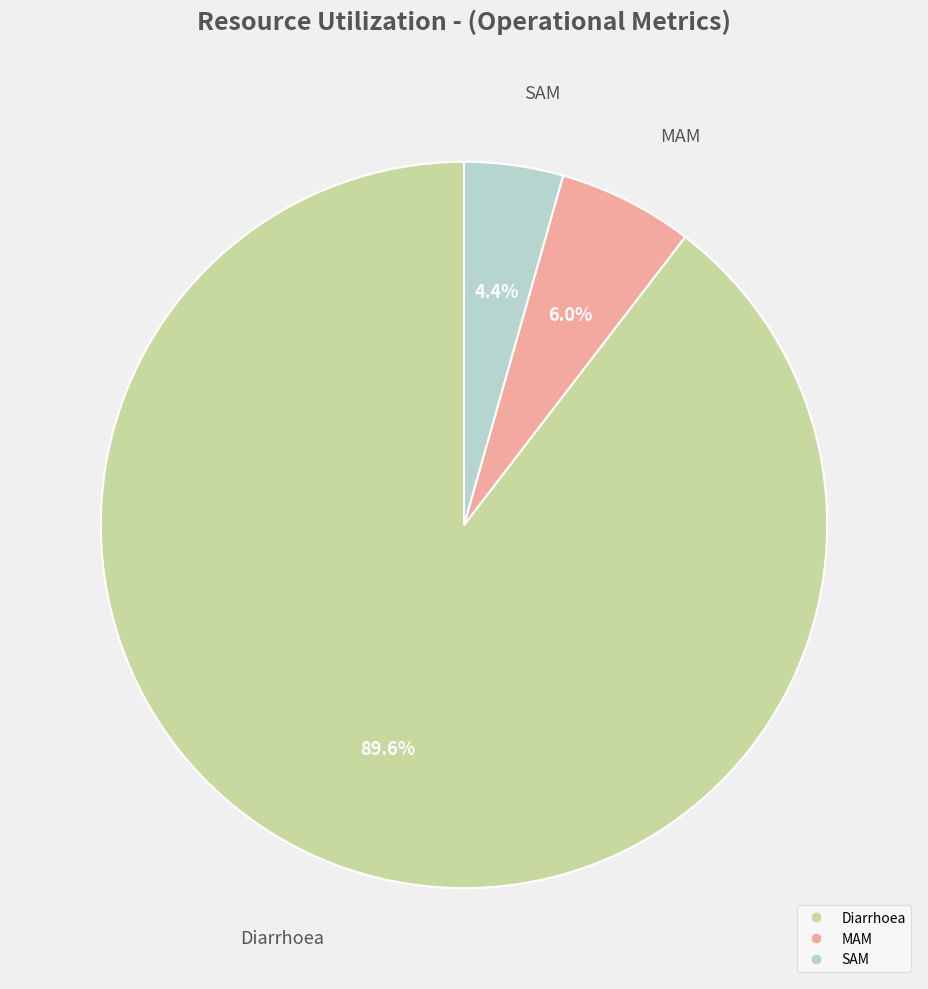

To the nearest percent, what portion does Diarrhoea represent?

90%